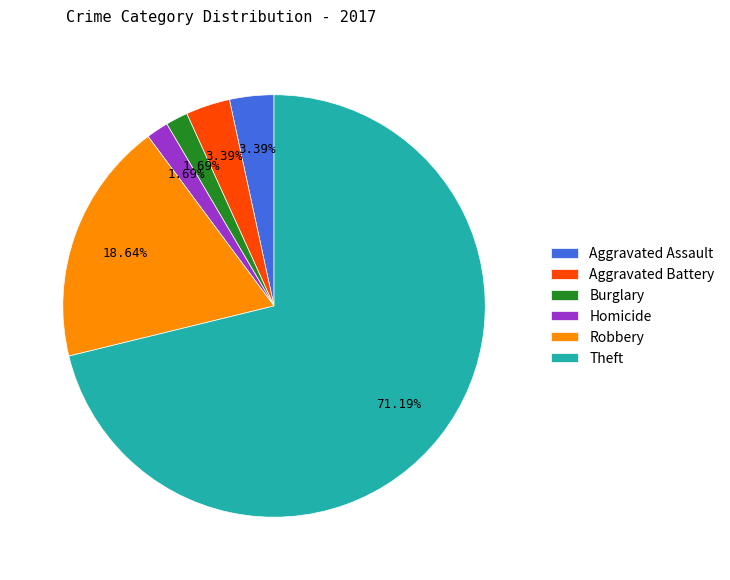

To the nearest percent, what percentage of the pie is Theft?

71%